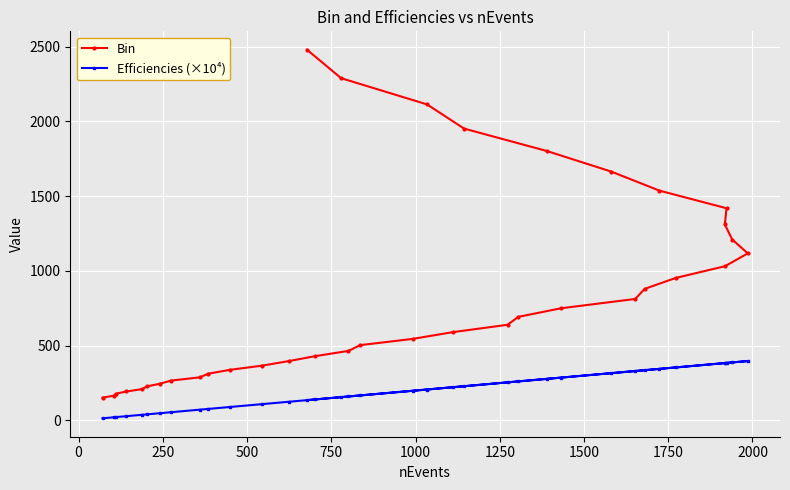

What is the value of the Efficiencies (×10⁴) point at the 11th from the left?

89.6